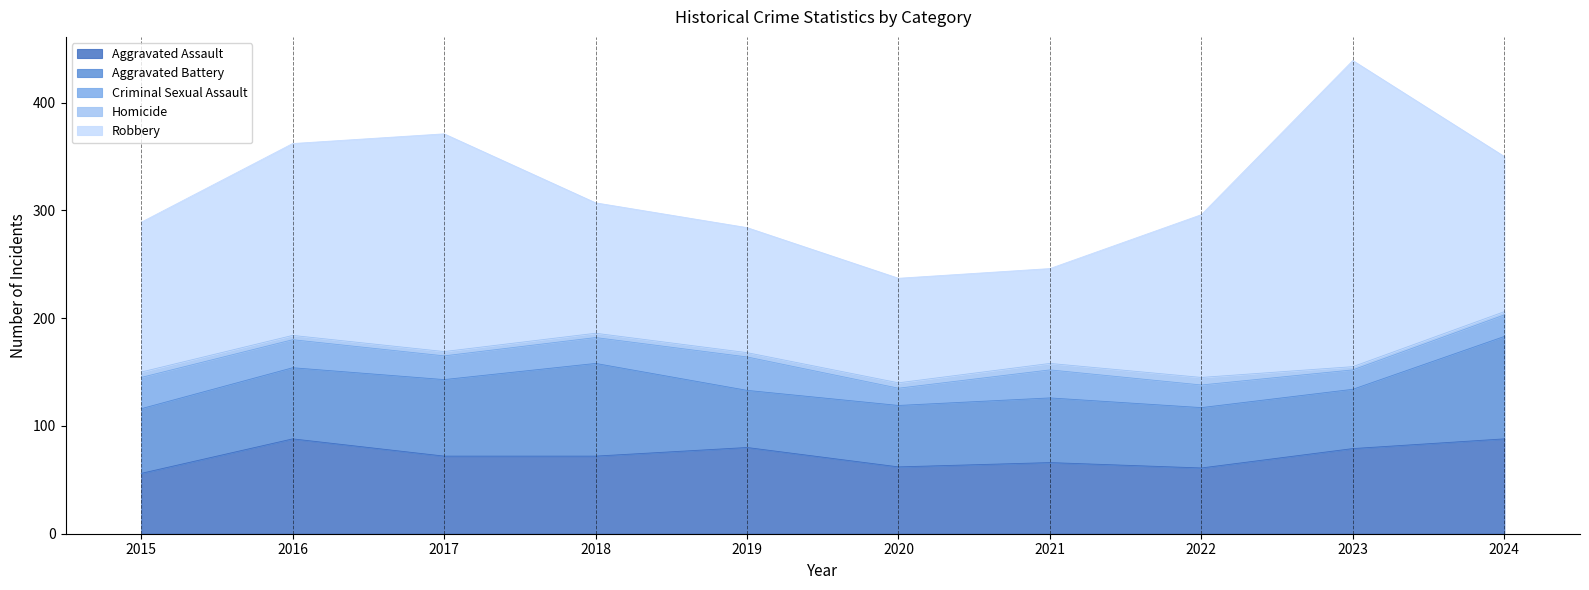

True or false: Aggravated Assault and Aggravated Battery intersect in this chart.

True